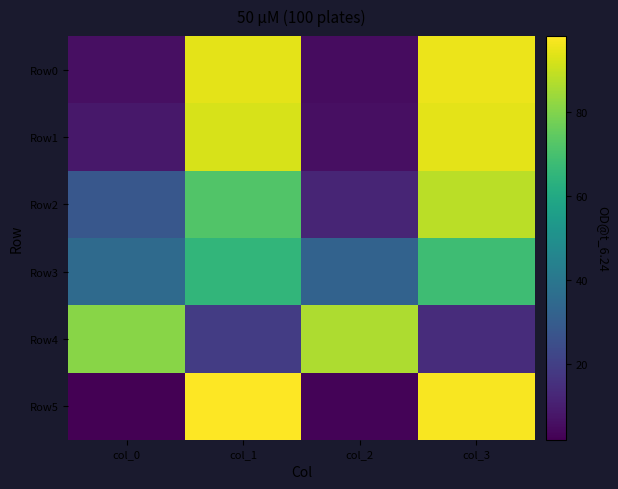

Reading left to right, list all the values displayed in this chart.

Row0: col_0=6	col_1=94	col_2=5	col_3=95
Row1: col_0=8	col_1=92	col_2=6	col_3=94
Row2: col_0=28	col_1=72	col_2=12	col_3=88
Row3: col_0=35	col_1=65	col_2=32	col_3=68
Row4: col_0=81	col_1=19	col_2=86	col_3=14
Row5: col_0=2	col_1=98	col_2=3	col_3=97